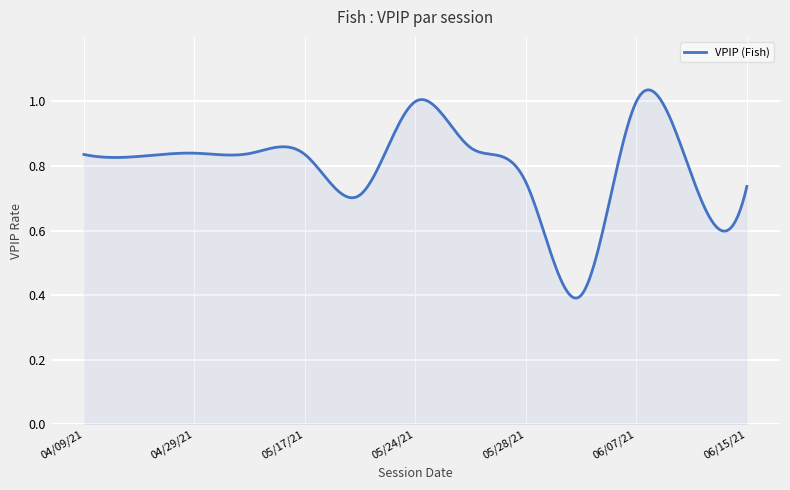

Count the number of categories in the chart.

300